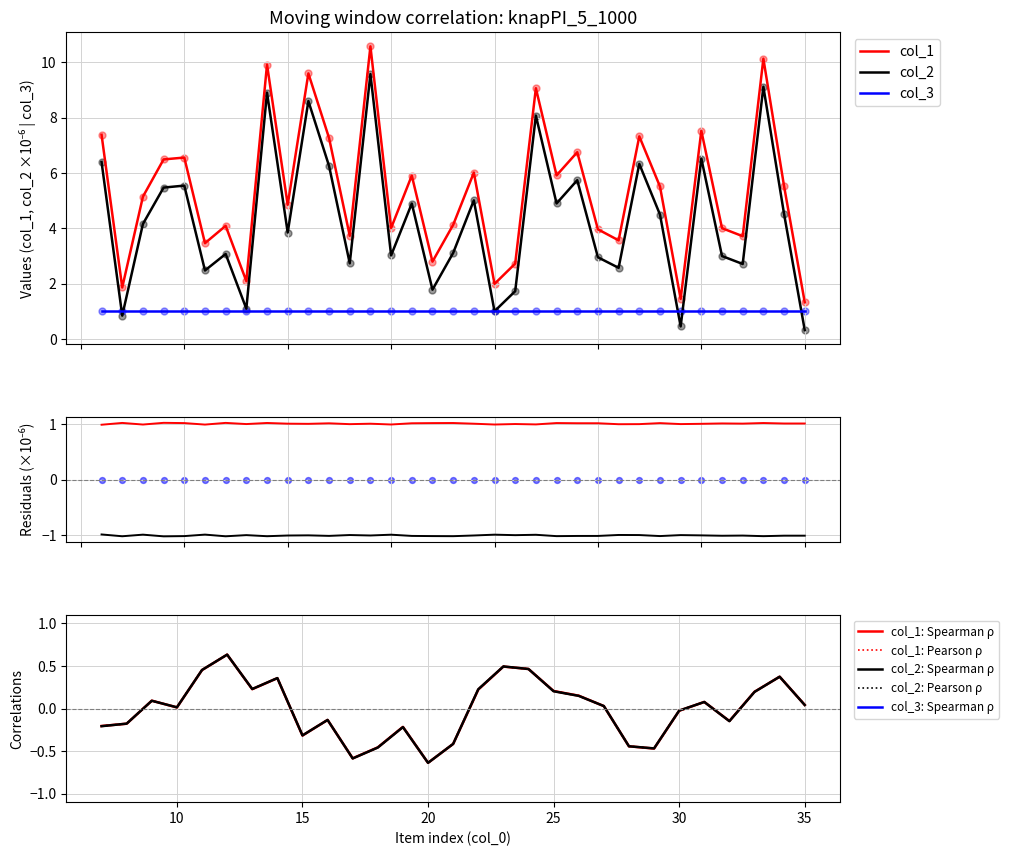

Which series has the largest total across all categories?

col_1